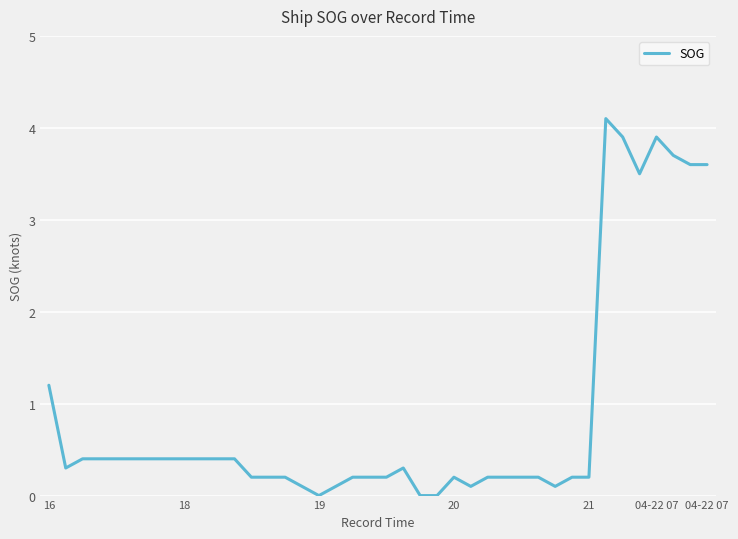

What is the difference between the maximum and minimum values?

4.1